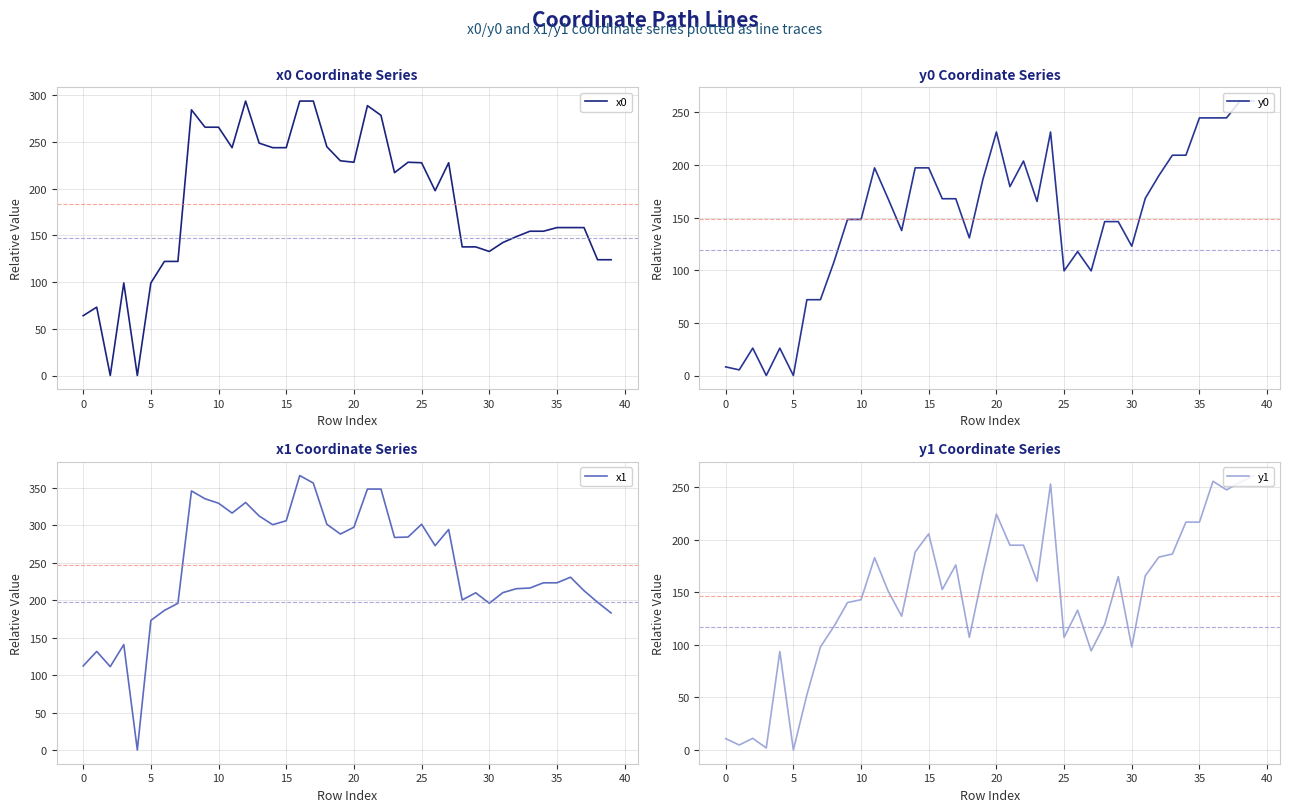

Reading left to right, list all the values displayed in this chart.

x0: 64.0	73.2	0.0	99.1	0.0	99.1	122.2	122.2	284.5	265.9	265.9	244.0	293.9	248.8	244.0	244.0	293.9	293.9	245.0	229.9	228.4	289.0	278.6	217.2	228.4	227.8	197.9	227.8	137.7	137.7	132.8	142.4	148.7	154.5	154.5	158.4	158.4	158.4	124.0	124.0
y0: 8.2	5.3	26.0	0.0	26.0	0.0	72.0	72.0	107.9	148.2	148.2	197.2	167.9	137.7	197.2	197.2	167.9	167.9	130.7	186.2	231.3	179.4	203.7	165.3	231.3	99.4	117.7	99.4	146.2	146.2	122.8	168.3	189.8	209.2	209.2	244.7	244.7	244.7	260.7	260.7
x1: 112.3	131.7	111.4	140.8	0.0	173.1	186.5	196.0	346.1	335.7	329.7	316.5	330.7	312.7	301.0	306.2	366.7	356.6	301.6	288.5	297.7	348.6	348.6	284.0	284.5	301.6	273.0	294.6	200.5	210.0	196.0	210.2	215.5	216.4	223.4	223.4	230.8	212.8	197.4	183.1
y1: 10.8	4.8	11.1	1.9	93.6	0.0	52.5	98.0	117.5	140.2	142.9	182.9	151.2	127.3	188.3	205.6	152.6	176.0	107.1	168.1	224.3	194.8	194.8	160.4	253.0	107.1	132.9	94.3	119.4	164.9	98.0	165.7	183.4	186.4	216.7	216.7	255.6	247.4	254.6	261.0